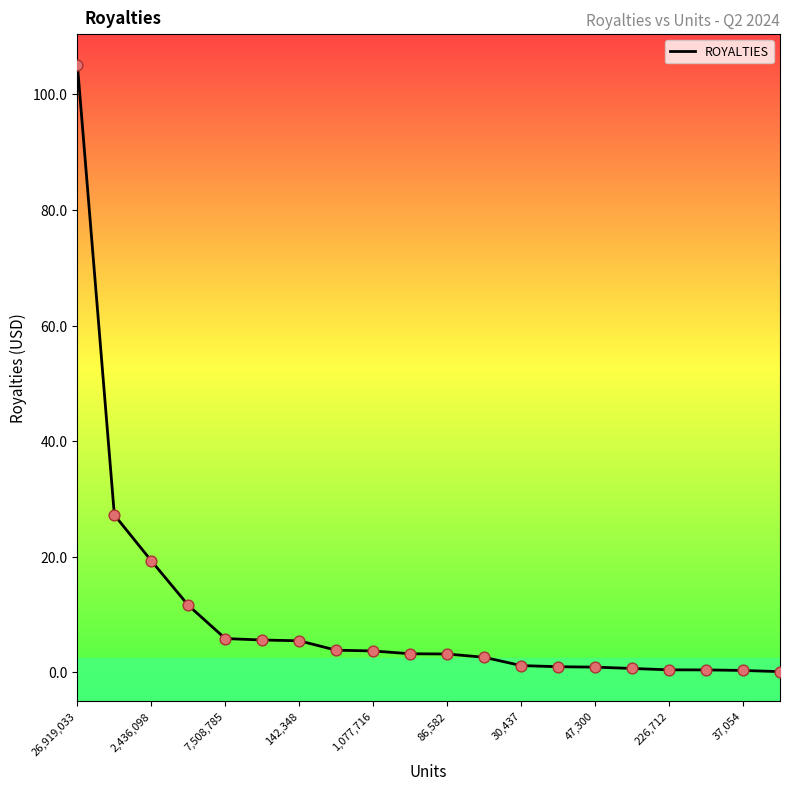

What is the greatest value displayed?

105.2